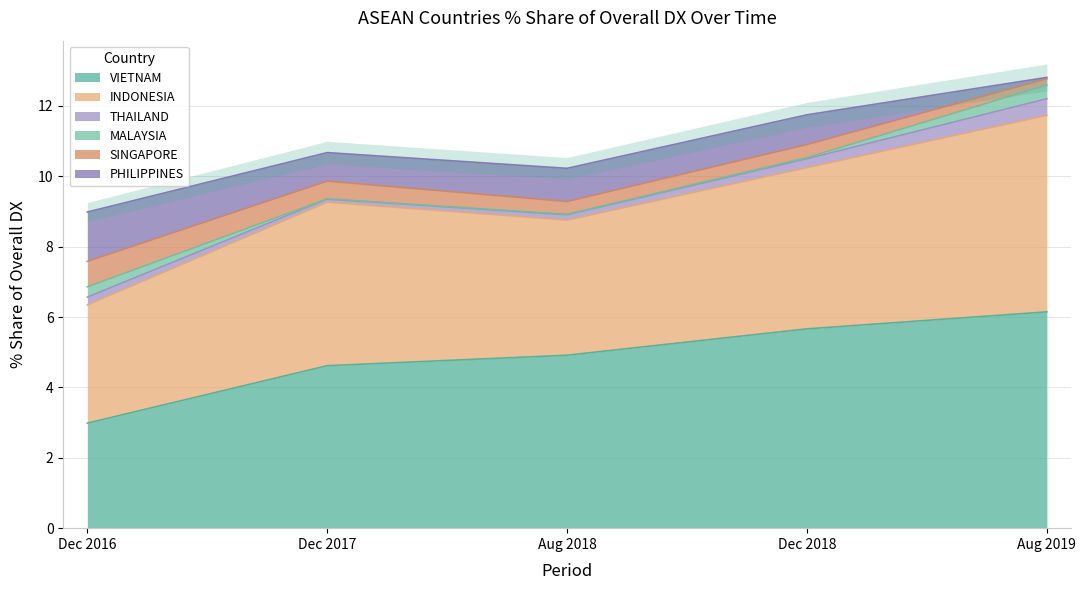

What is the spread (max minus min) of values at THAILAND?

0.4